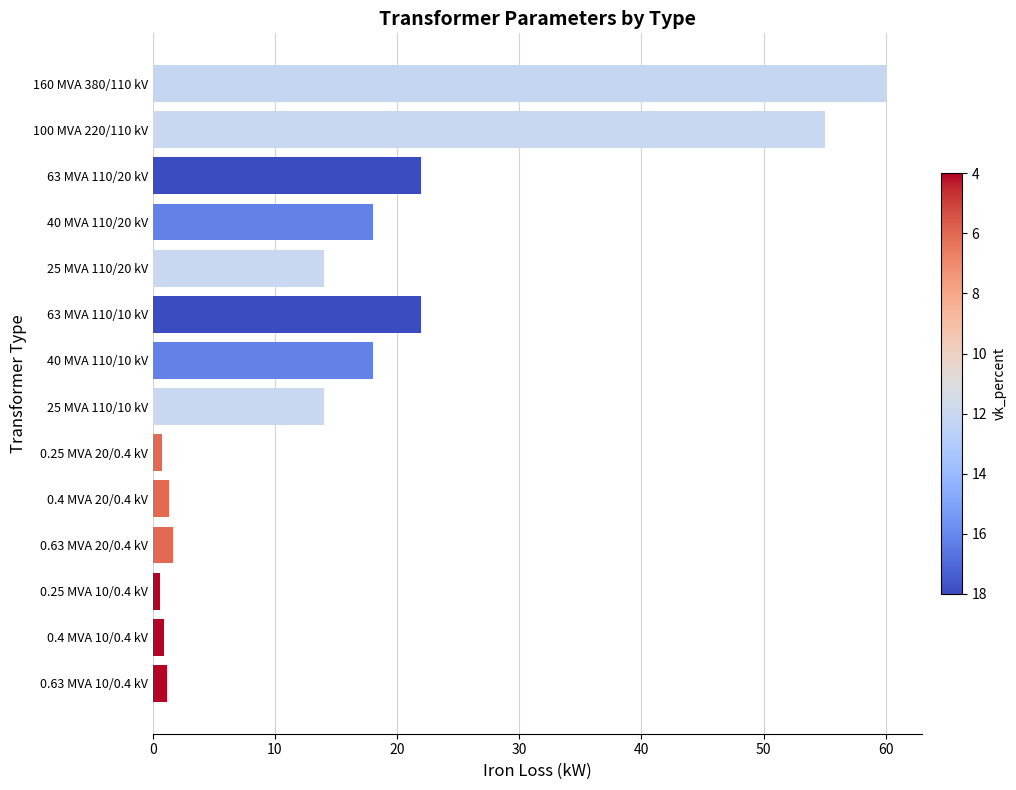

True or false: the data shows 9.9 at 40 MVA 110/10 kV.

False